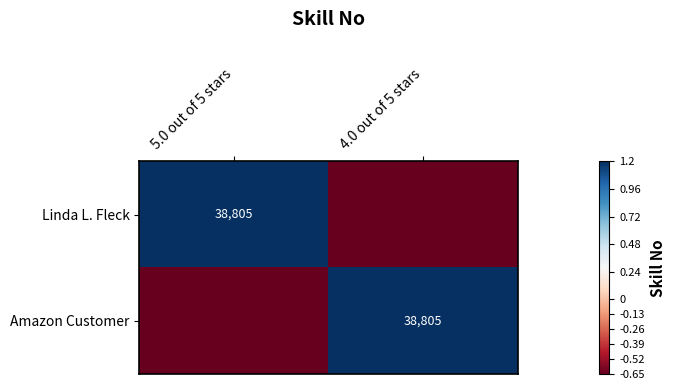

List the labels in order of Linda L. Fleck value, largest first.

5.0 out of 5 stars, 4.0 out of 5 stars